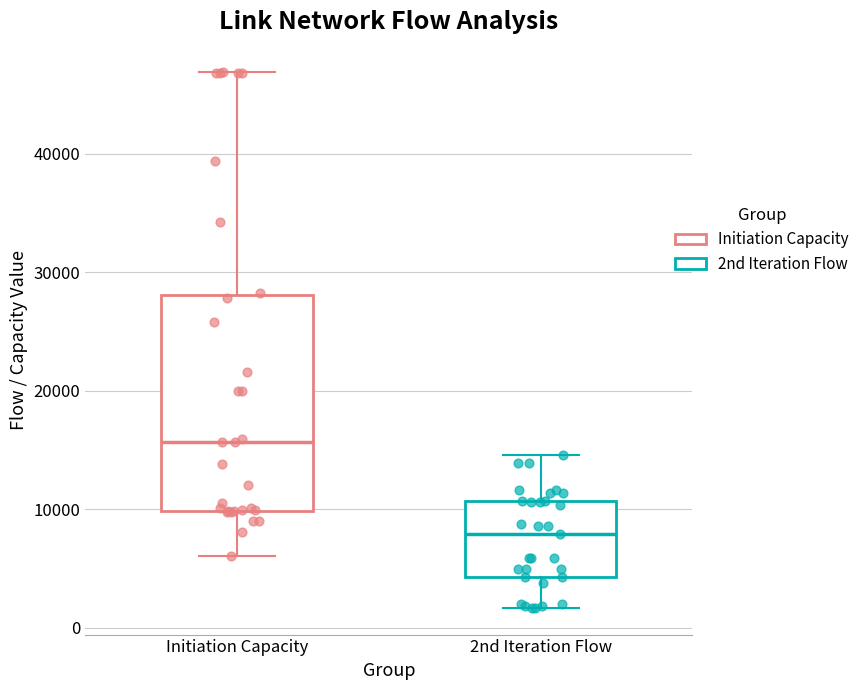

Where does the median line of the box for 2nd Iteration Flow sit on the y-axis? The values are not printed on the chart, so give them approximately, as read against the axis.

8000